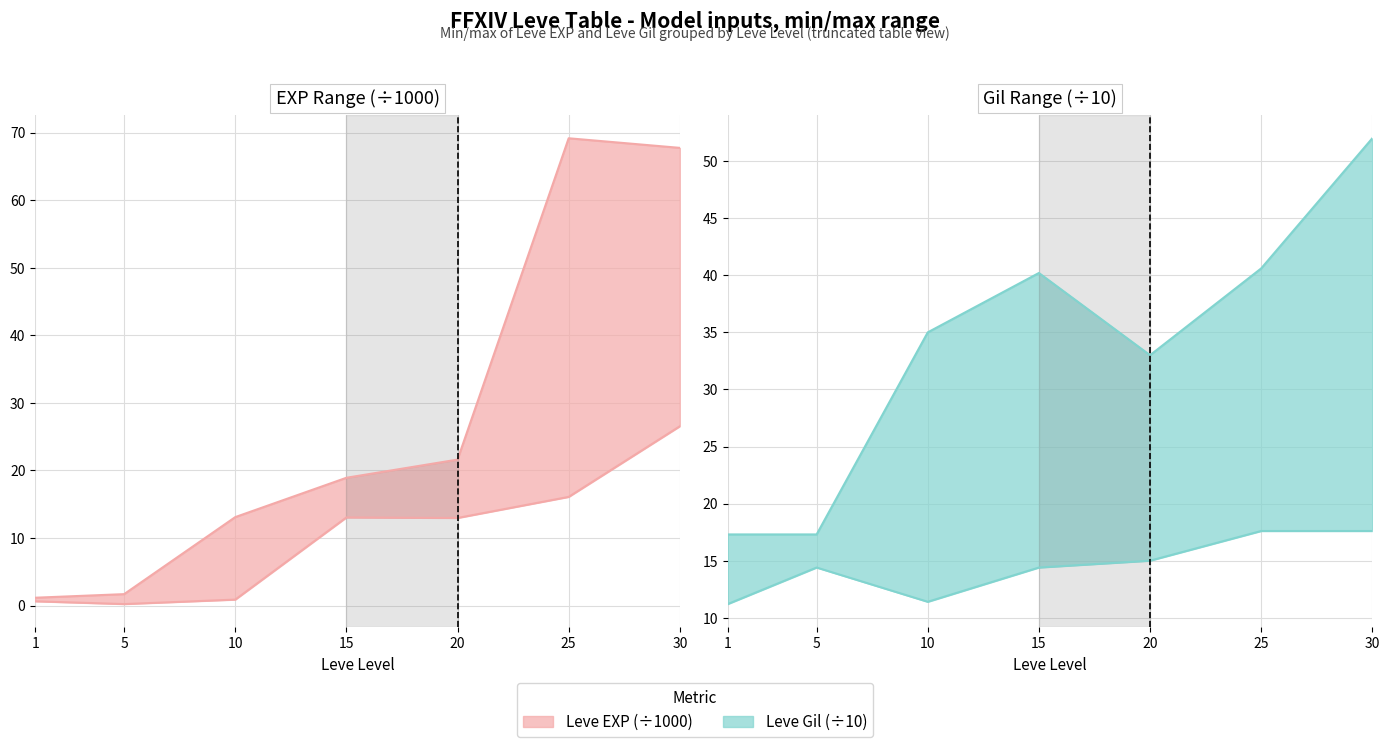

What is the difference between the maximum and minimum values in the Leve Gil max series?

34.7